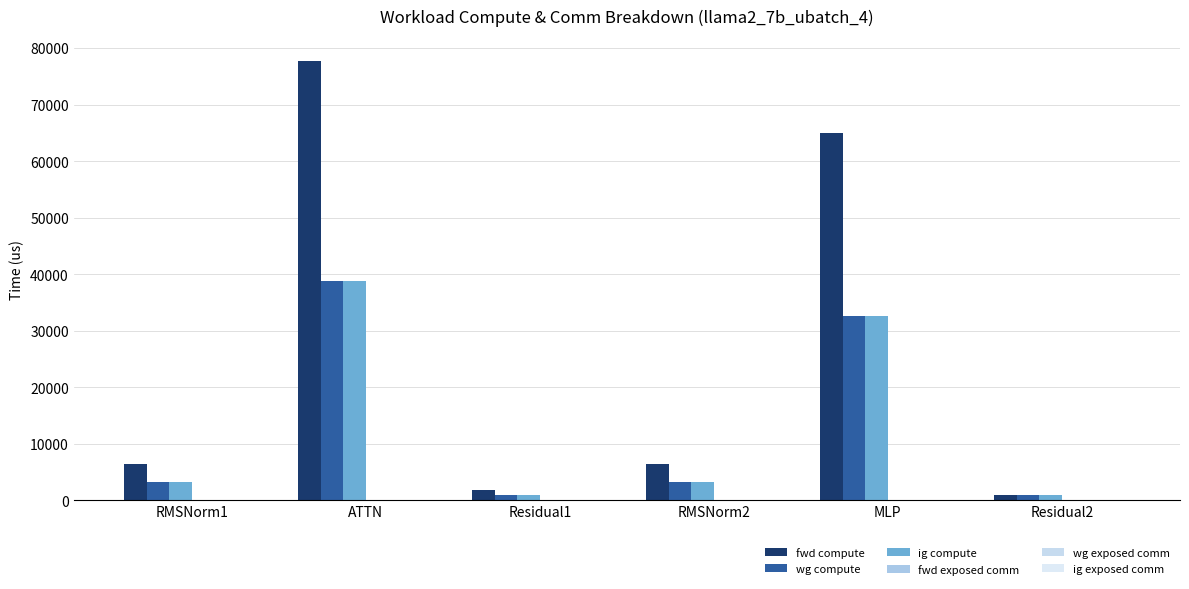

What is the spread (max minus min) of values at Residual2?

0.0